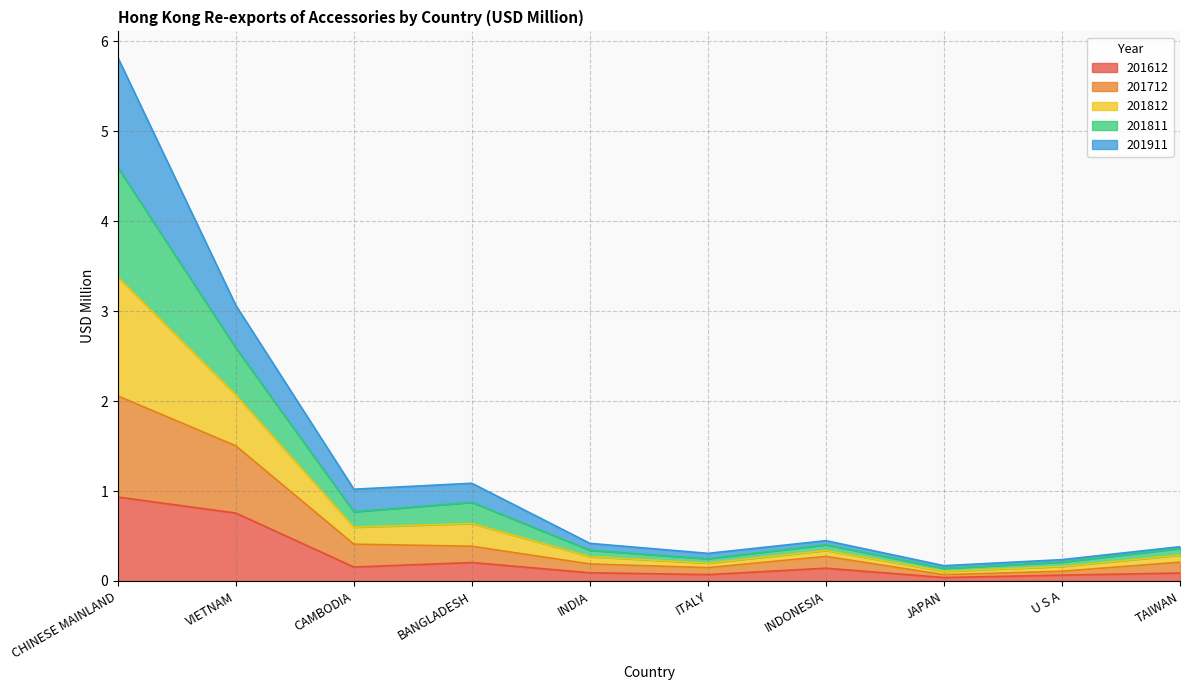

True or false: 201812 has more than 2 interior local peaks.

False